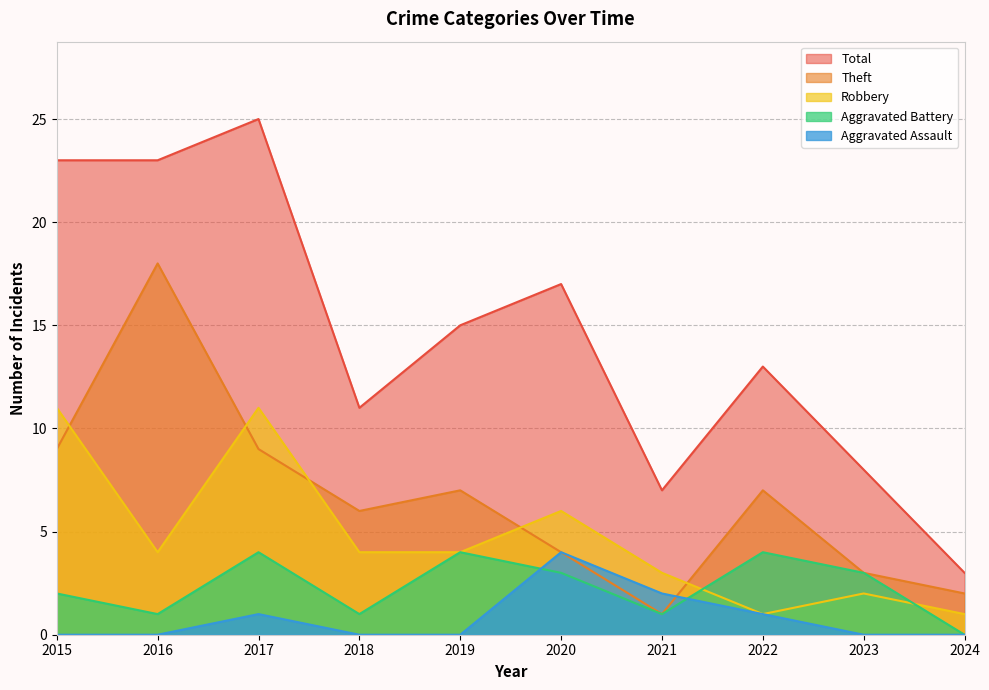

What is the total value across all series at 2024?

6